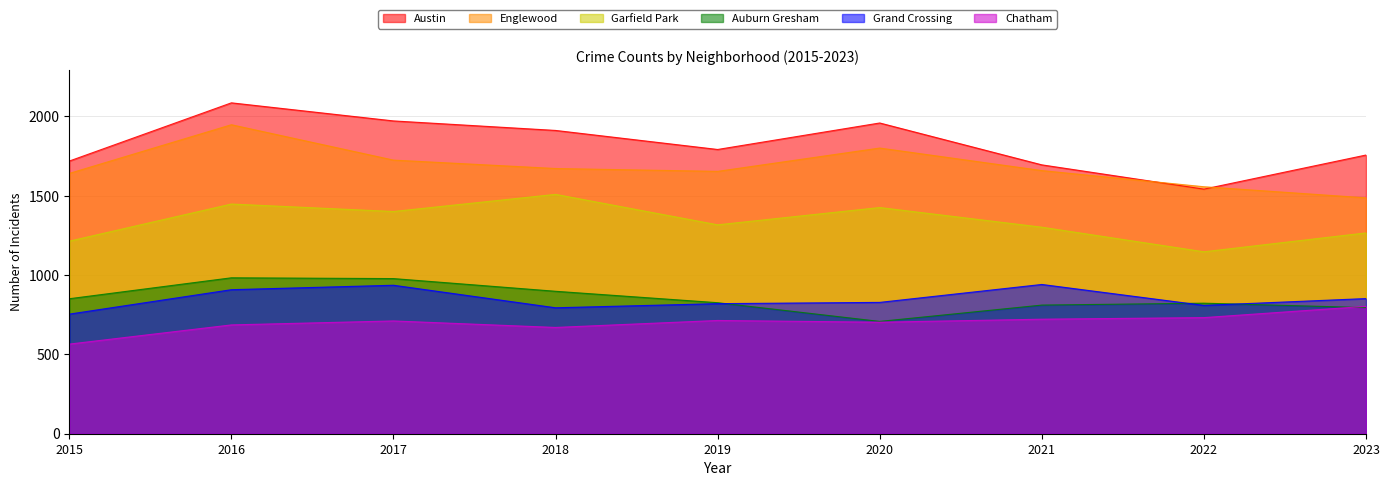

Which has a higher value, 2023 or 2020?

2020